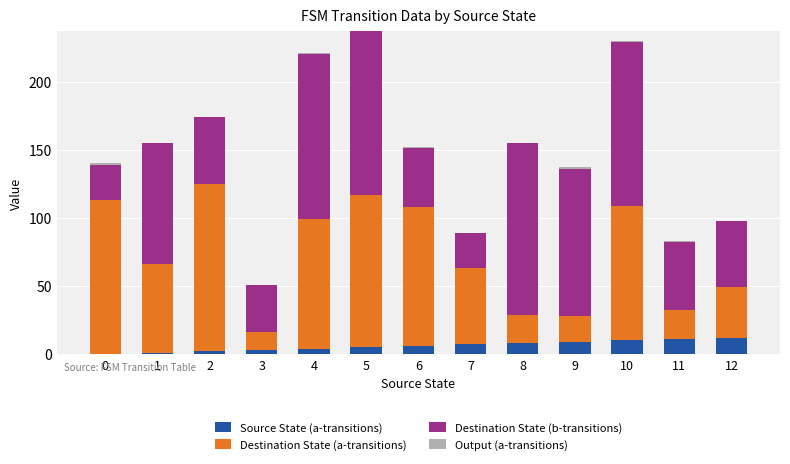

True or false: Source State (a-transitions) has a value of 6 at 6.

True